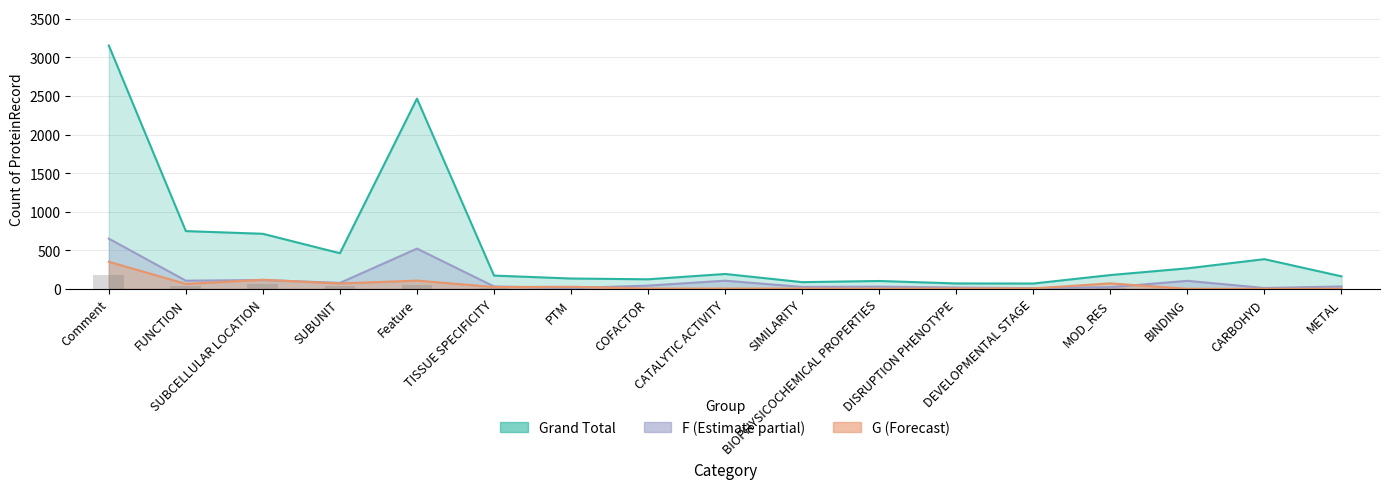

Between TISSUE SPECIFICITY and CARBOHYD, which series saw the biggest shift?

Grand Total